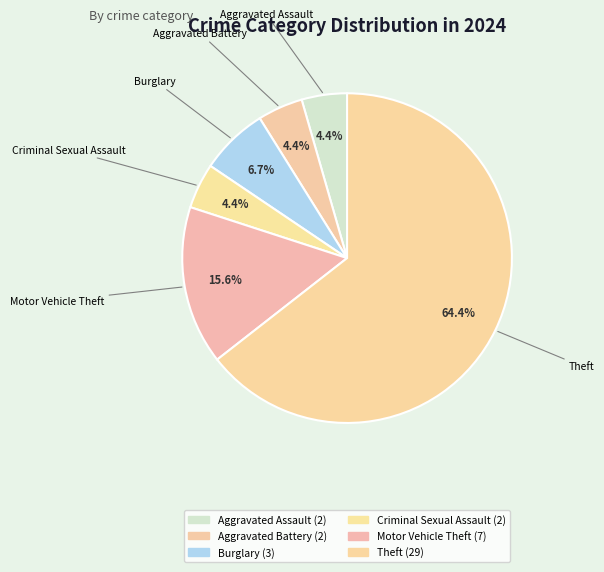

Count the number of slices in the pie.

6